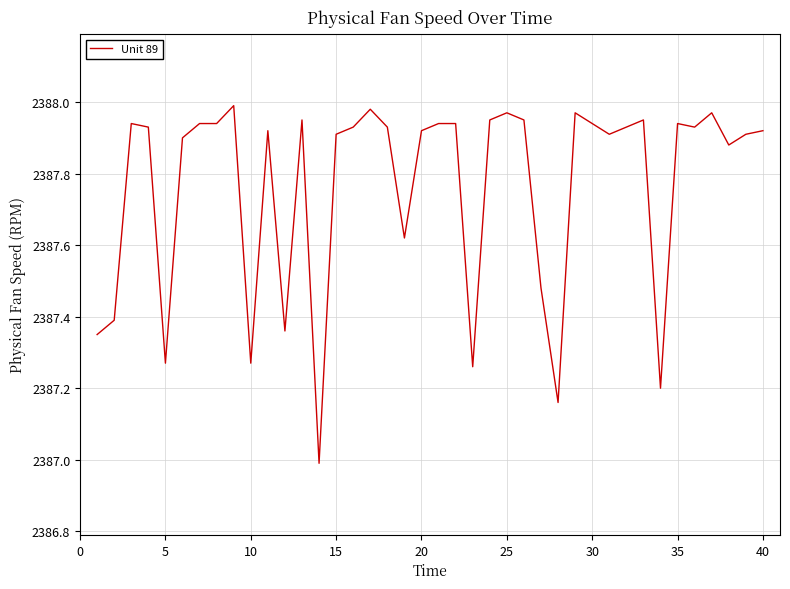

What is the difference between the second highest and second lowest values?

0.8